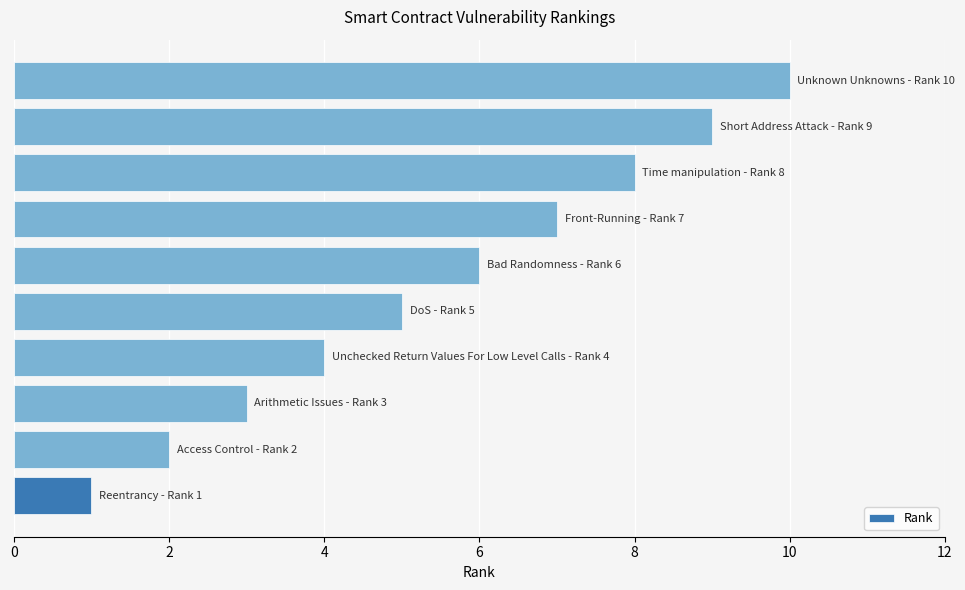

What is the difference between the maximum and minimum values?

9